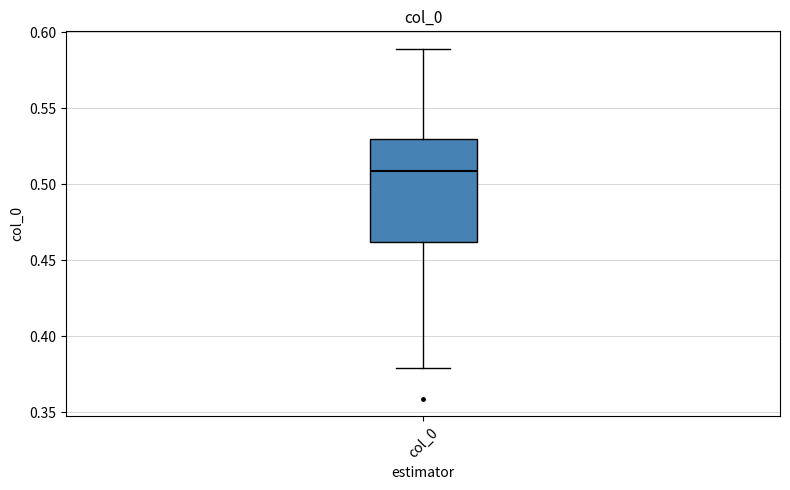

Read this box plot against the y-axis: the position of the median line, the range covered by the box, and the ends of both whiskers. The values are not printed on the chart, so give them approximately, as read against the axis.

median 0.51, box 0.46 to 0.53, whiskers 0.38 to 0.59